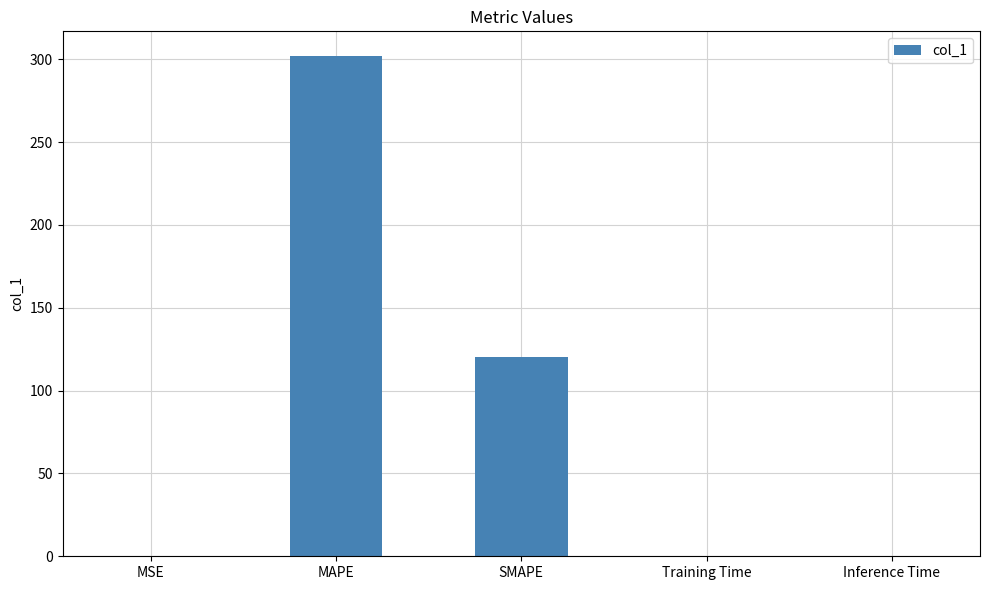

Count the number of categories in the chart.

5